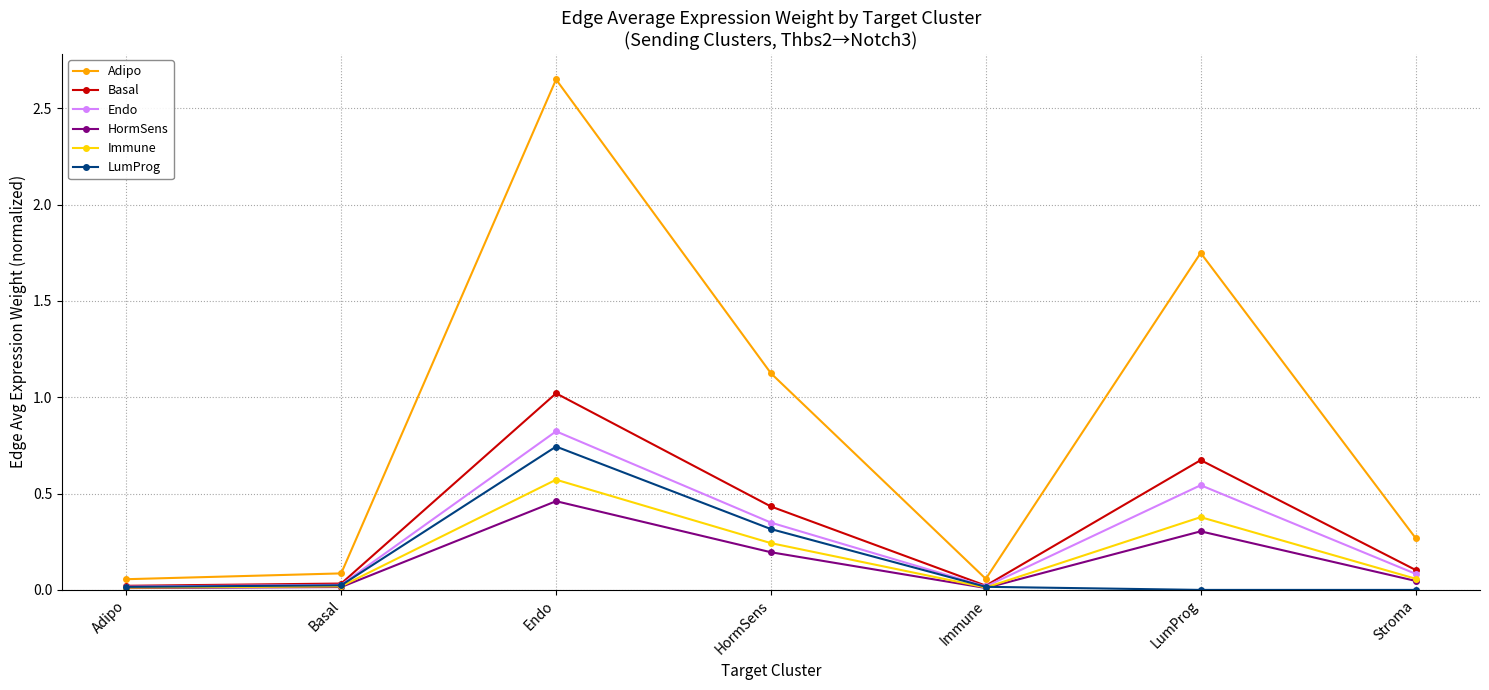

Between HormSens and Stroma, which series saw the biggest shift?

Adipo